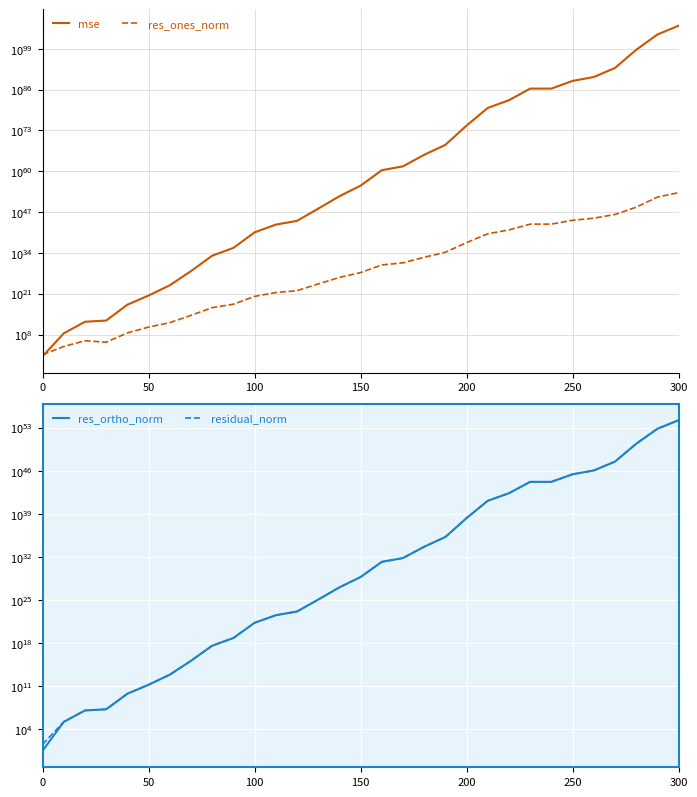

What is the minimum value shown in the chart?

3.4